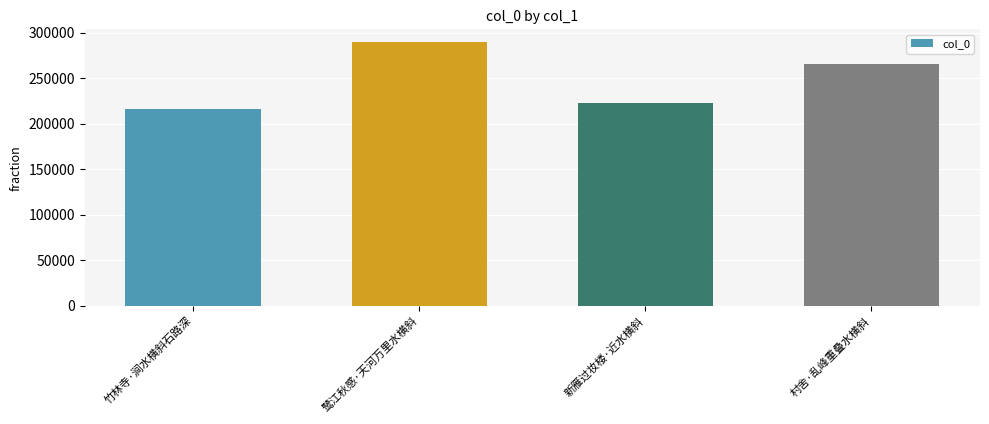

Reading left to right, extract all data points from this chart.

竹林寺·涧水横斜石路深=215774	鹭江秋感·天河万里水横斜=289466	新雁过妆楼·近水横斜=223349	村舍·乱峰重叠水横斜=265469